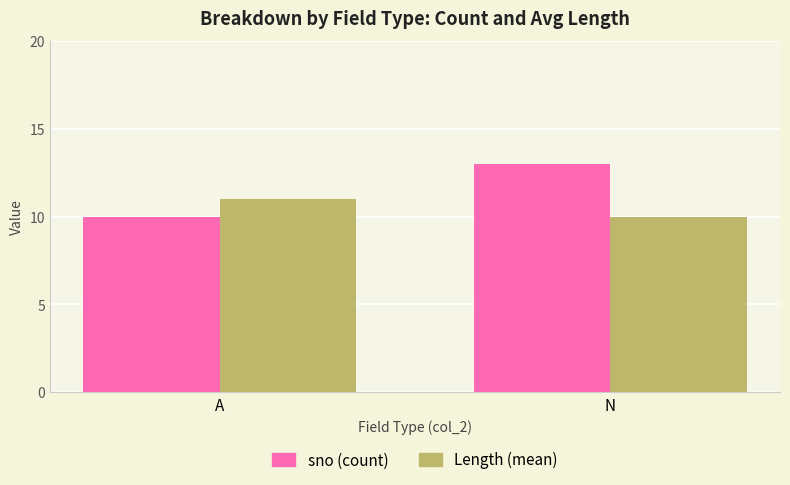

List the labels in order of Length (mean) value, largest first.

A, N